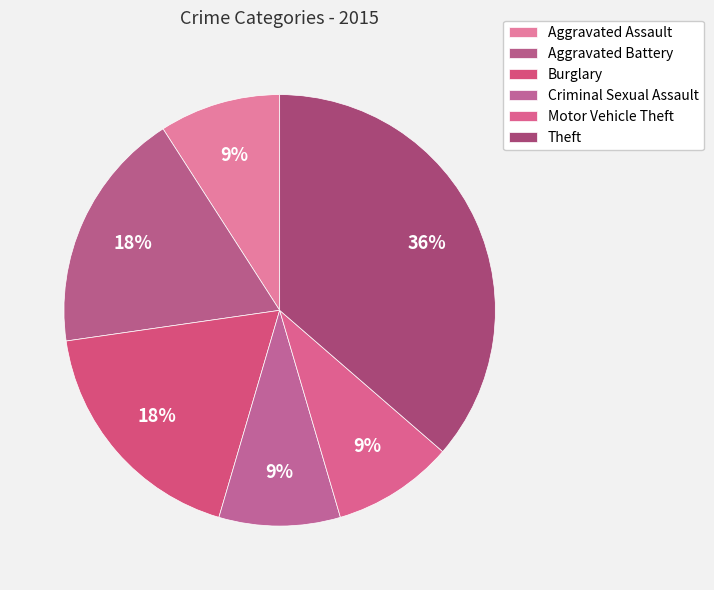

Is there any slice that represents more than half of the pie?

No